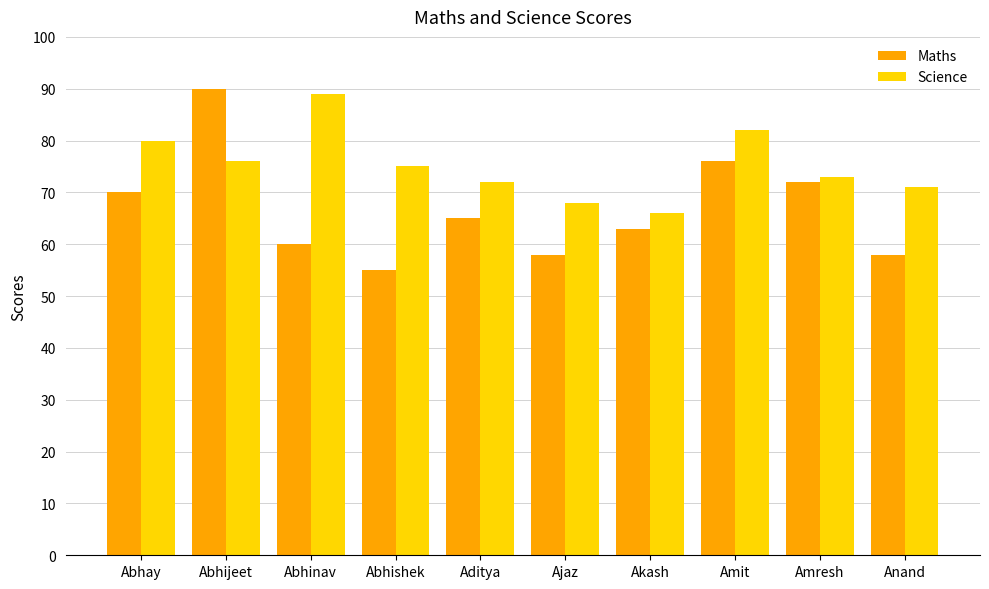

Rank the series by their maximum value, from lowest to highest.

Science, Maths